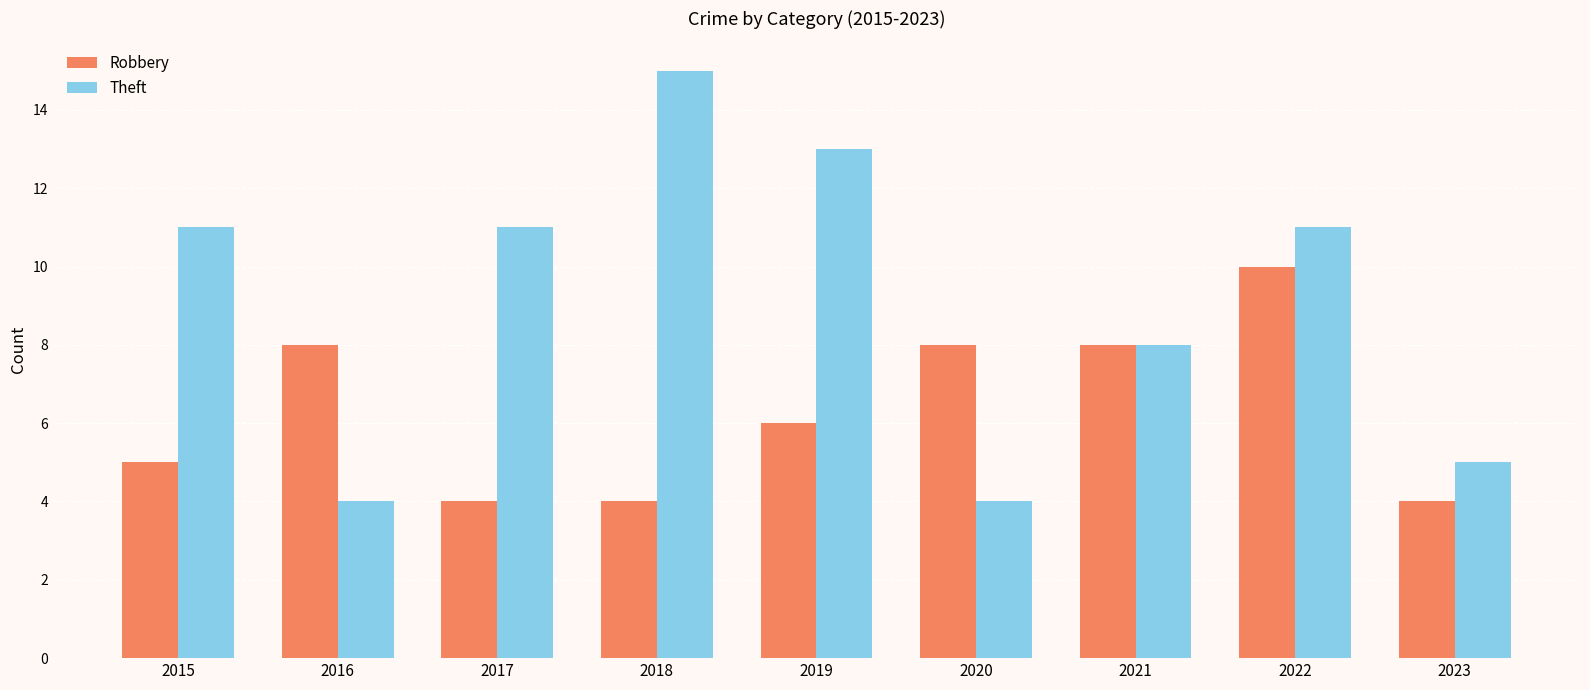

What value does the Robbery series have at 2021?

8